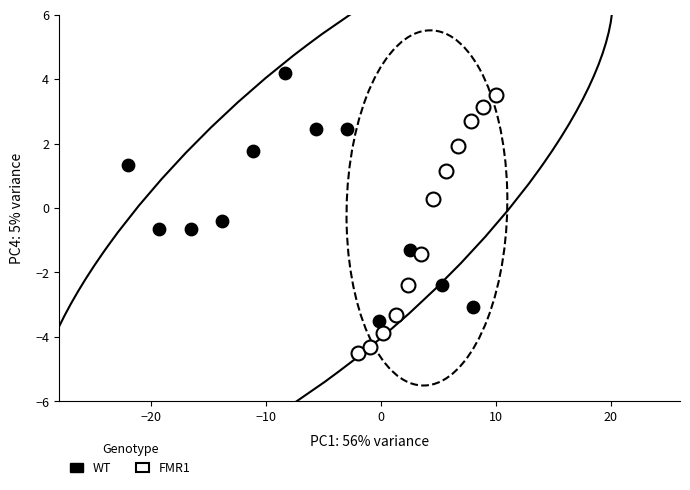

Which series reaches the minimum Y coordinate?

FMR1